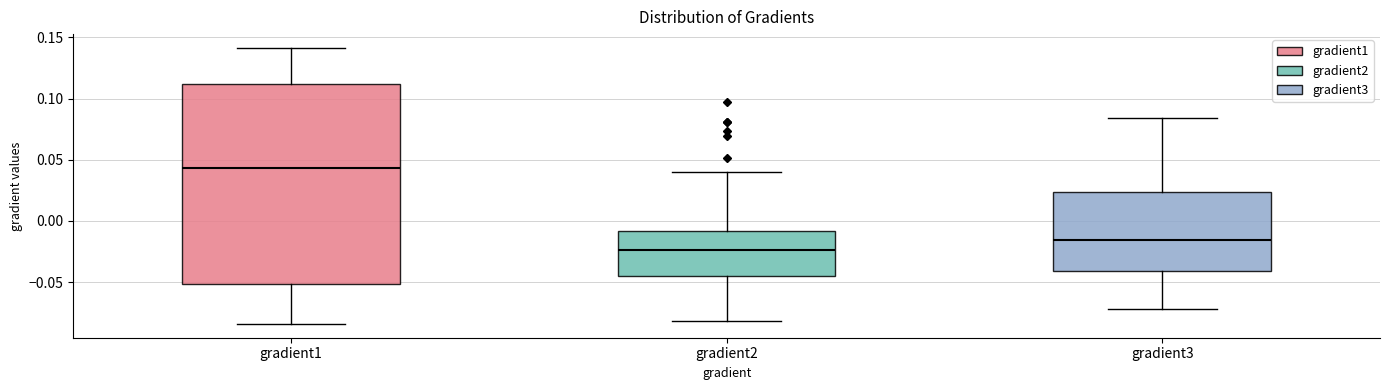

Which box's median line is the highest?

gradient1